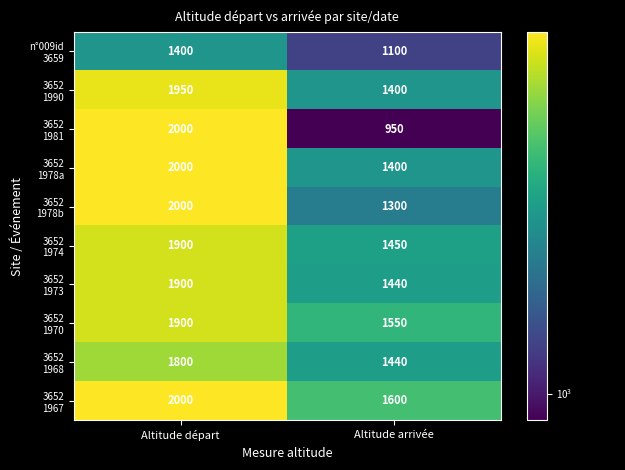

What is the difference between the highest and lowest values at Altitude départ?

600